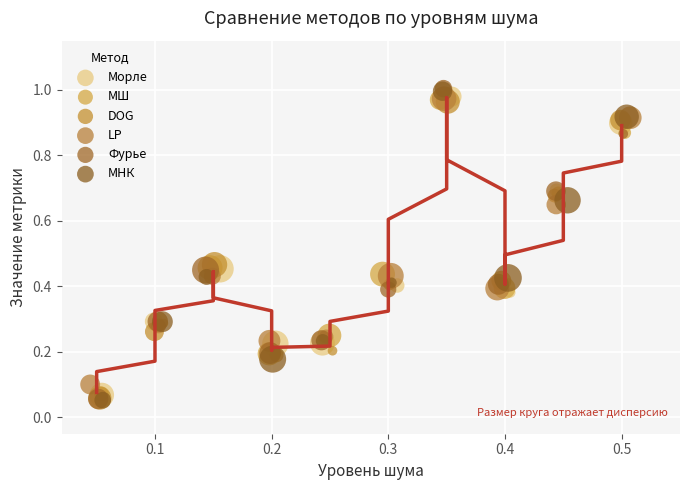

What are all the series names shown in the legend?

Морле, МШ, DOG, LP, Фурье, МНК